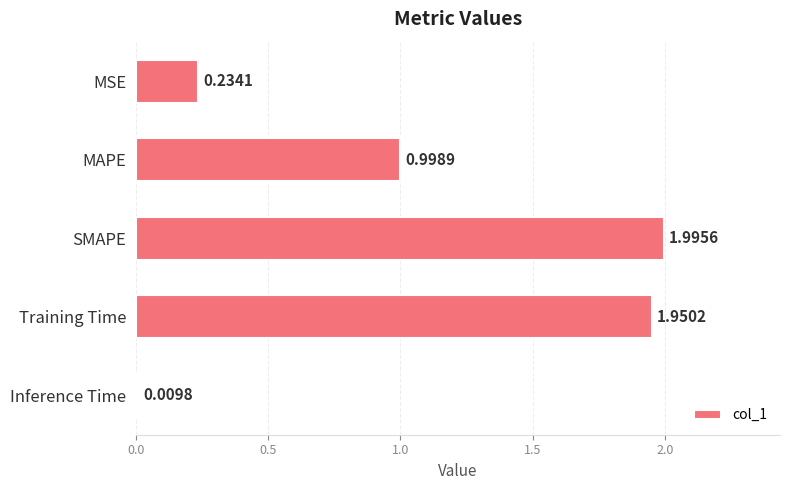

What is the average value?

1.0